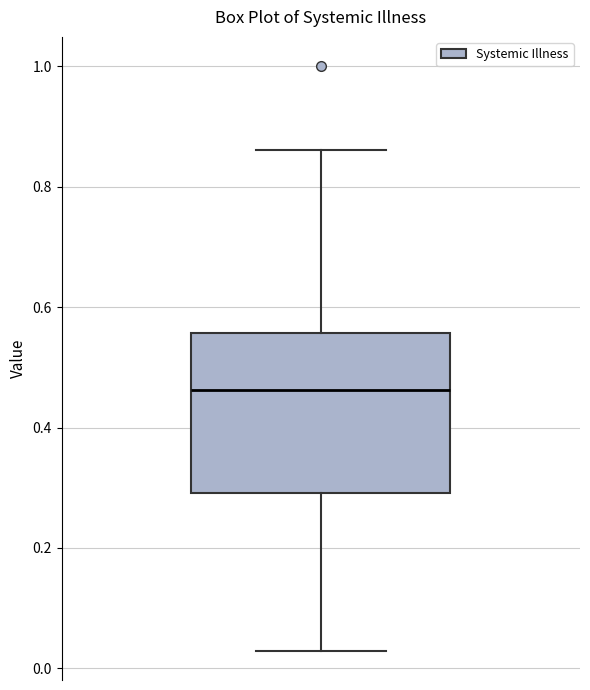

Where is the upper edge of the box on the y-axis? The values are not printed on the chart, so give them approximately, as read against the axis.

0.56